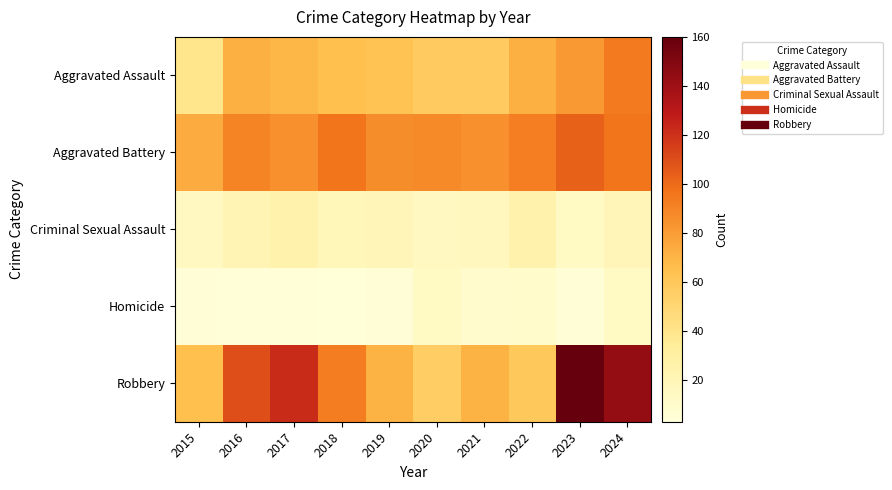

What is the total value across all series at 2021?

239